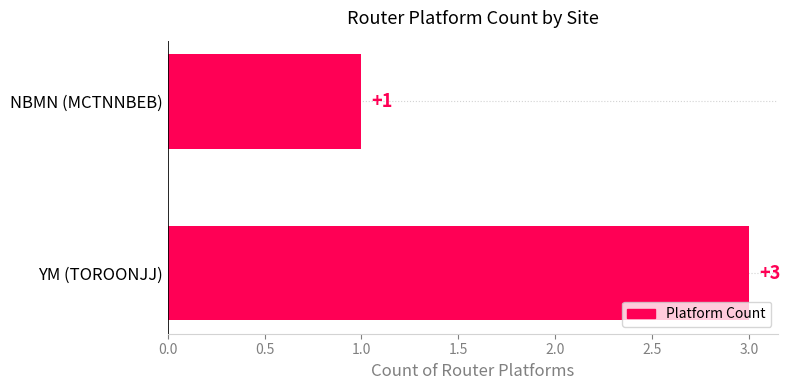

How many series are shown in this chart?

1